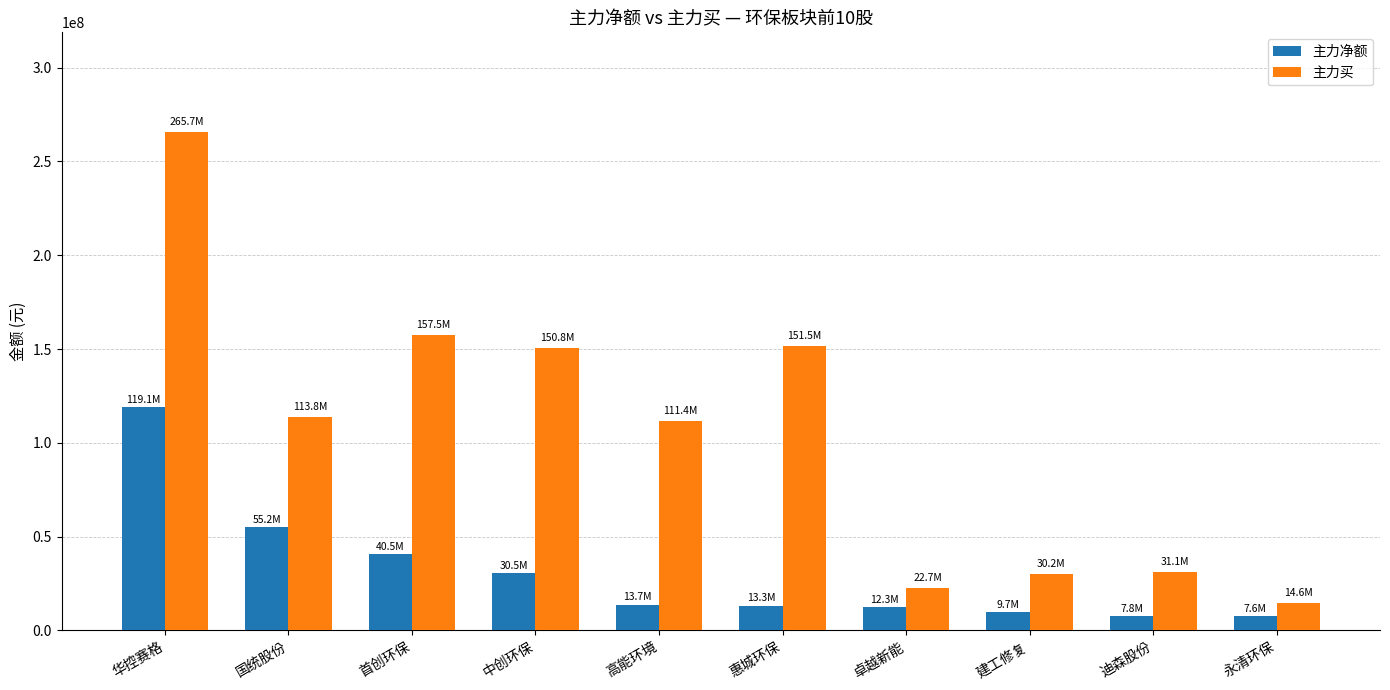

Does the chart contain any negative values?

No